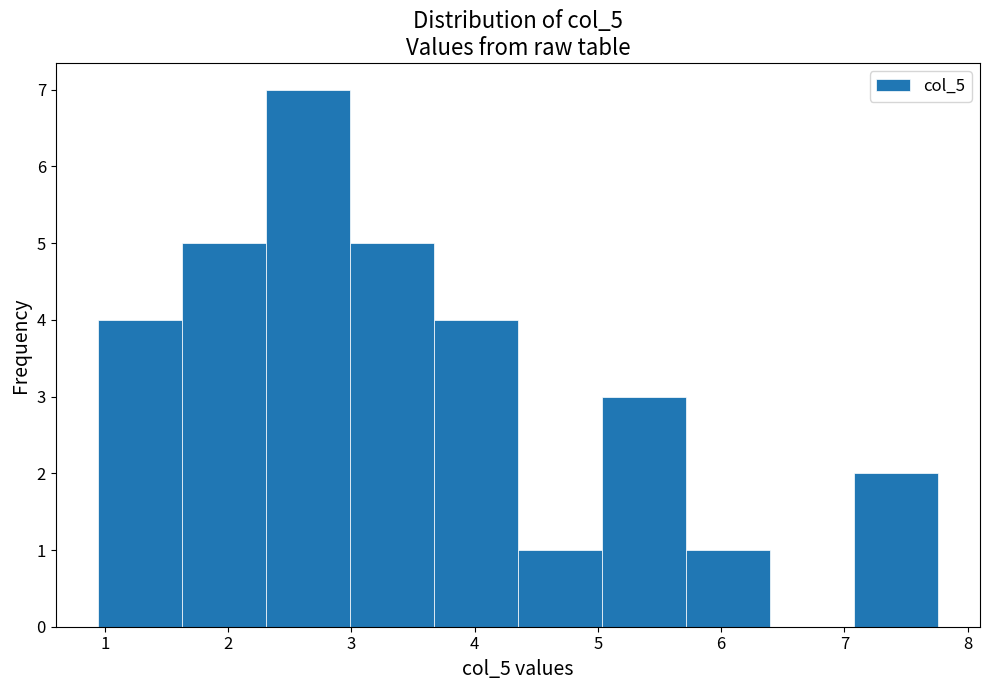

Over which range of the x-axis is the bar tallest?

2.3 to 3.0